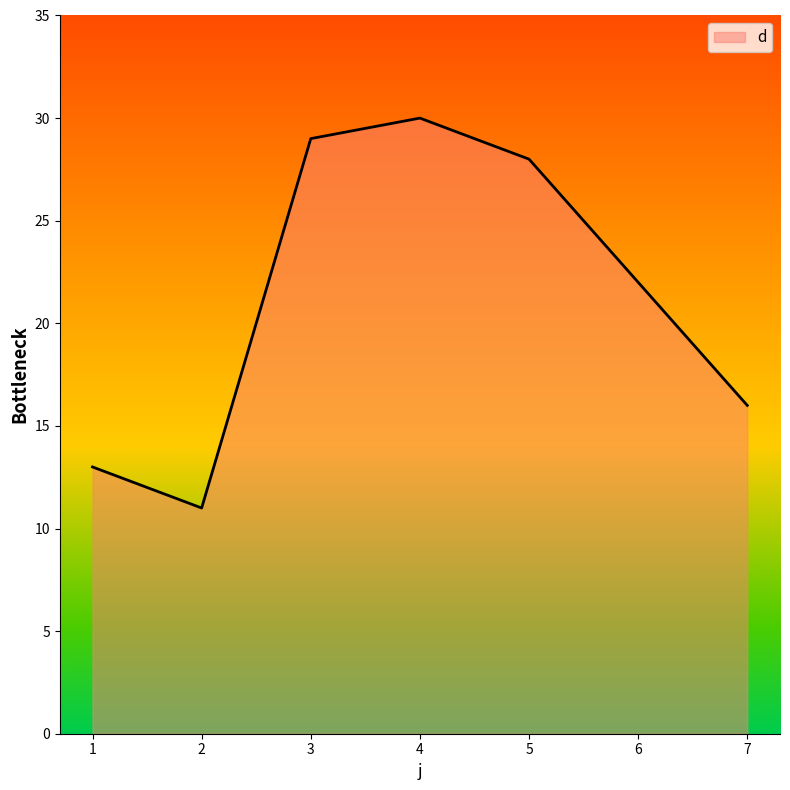

Reading right to left, transcribe all the data shown in this chart.

7=16	6=22	5=28	4=30	3=29	2=11	1=13